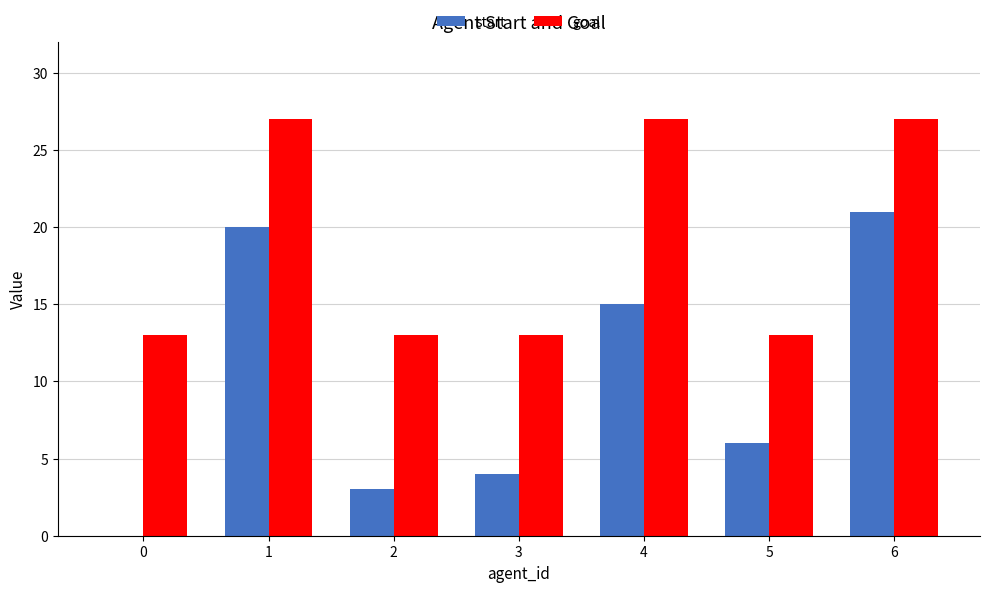

Reading left to right, list all the values displayed in this chart.

start: 0	20	3	4	15	6	21
goal: 13	27	13	13	27	13	27